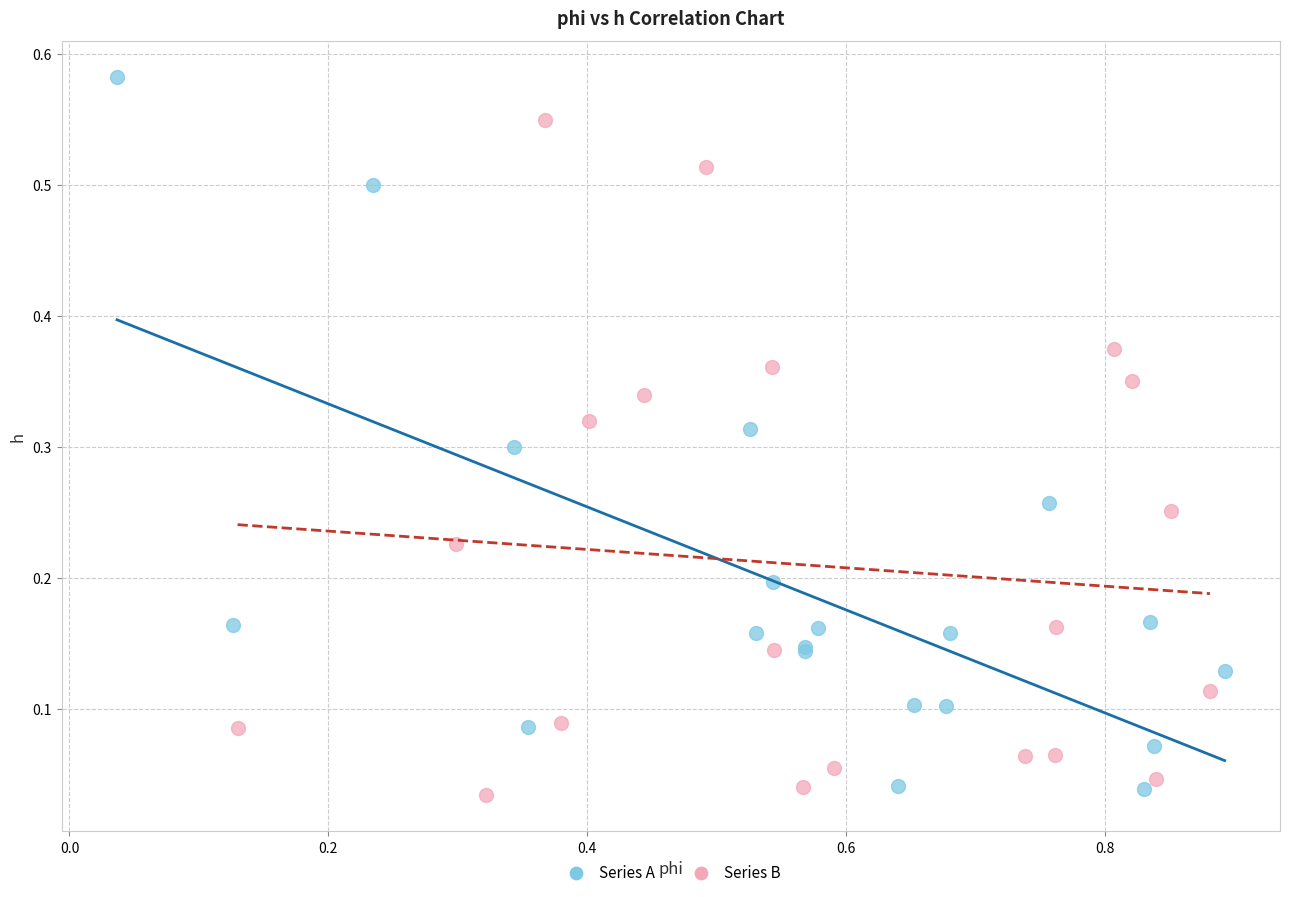

What are all the series names shown in the legend?

Series A, Series B